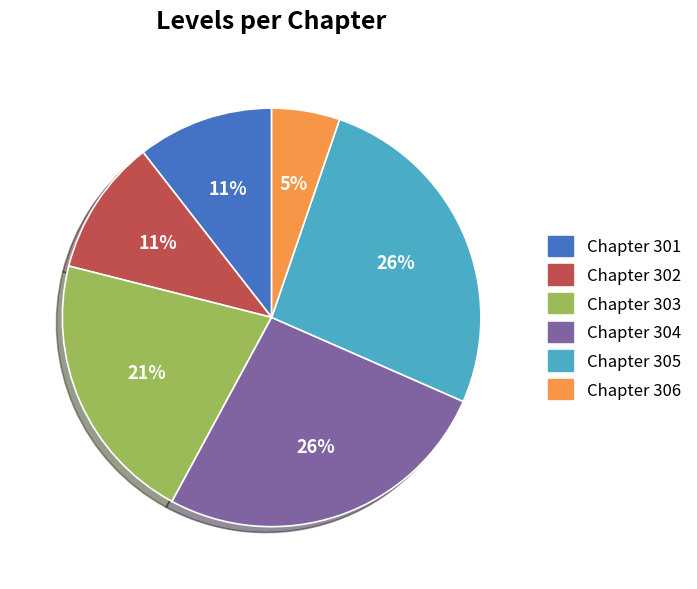

To the nearest percent, what is the average slice percentage?

17%